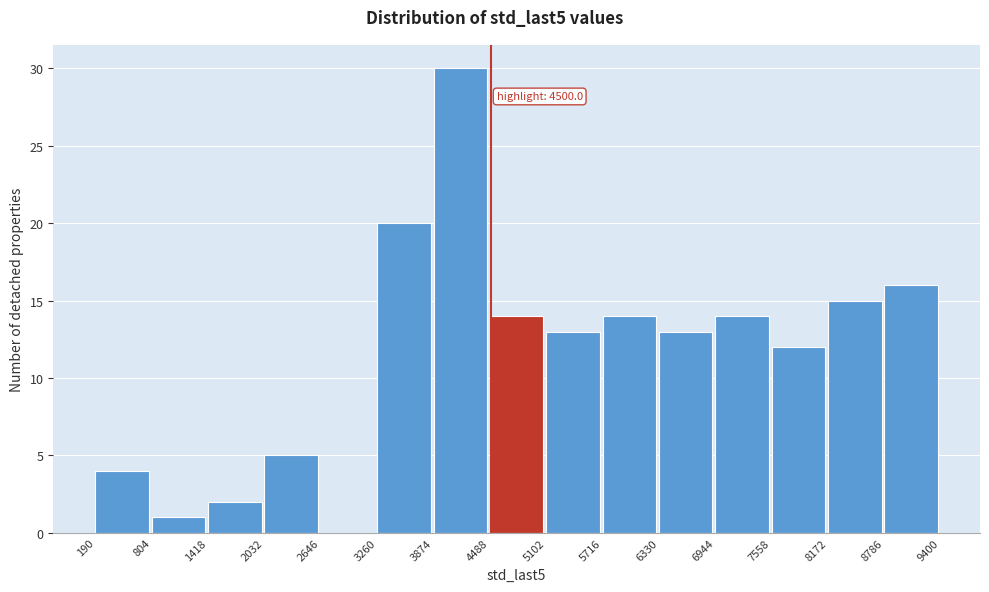

Which range on the x-axis has the tallest bar?

3874 to 4488